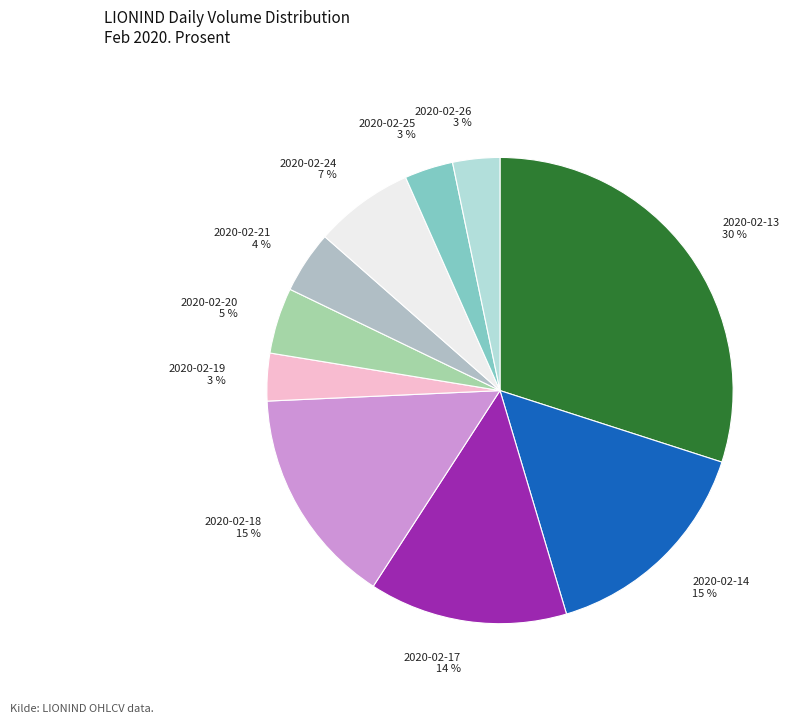

True or false: 2020-02-18 15 % accounts for 15% of the total.

True